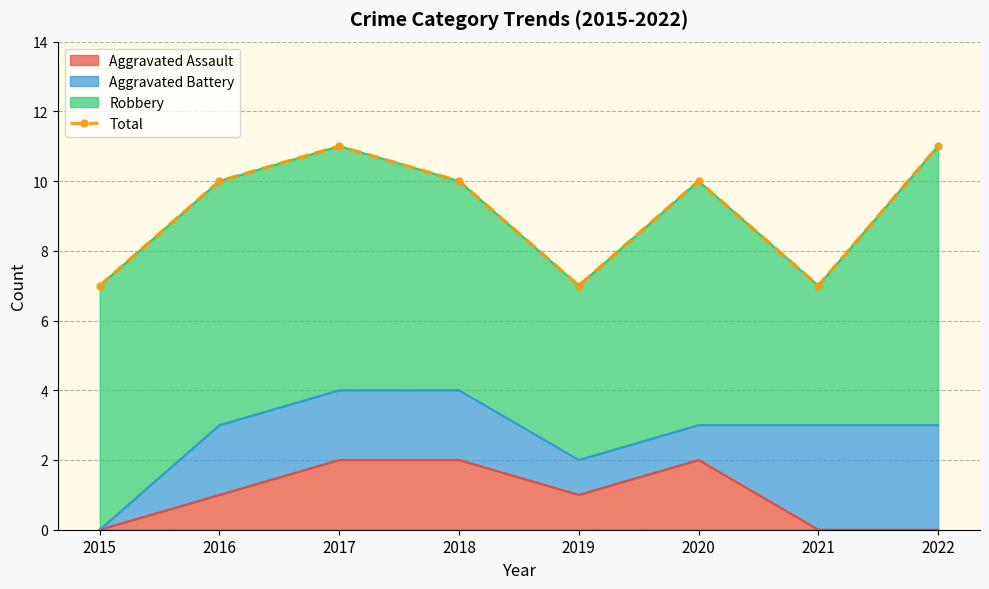

What is the change in value from 2017 to 2018?

-1